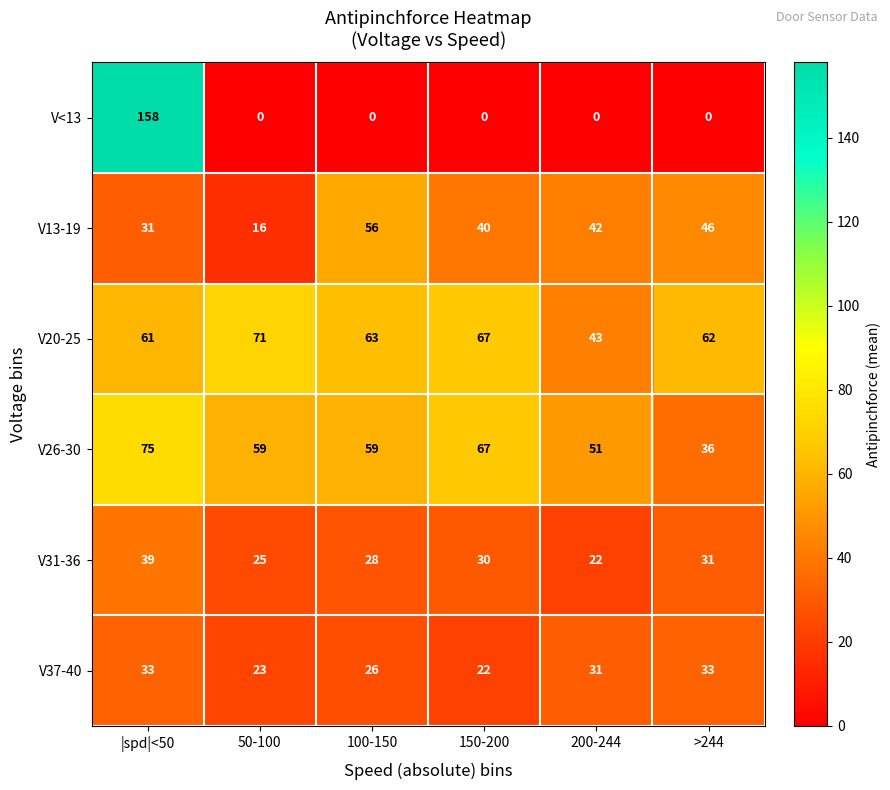

Where is V13-19 nearest to the value 36?

150-200